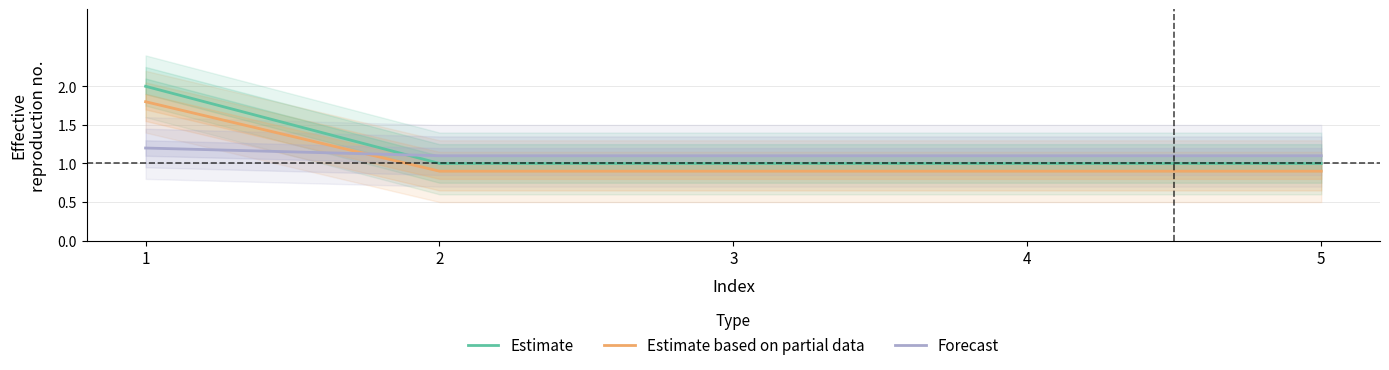

How many data points does each series have?

5